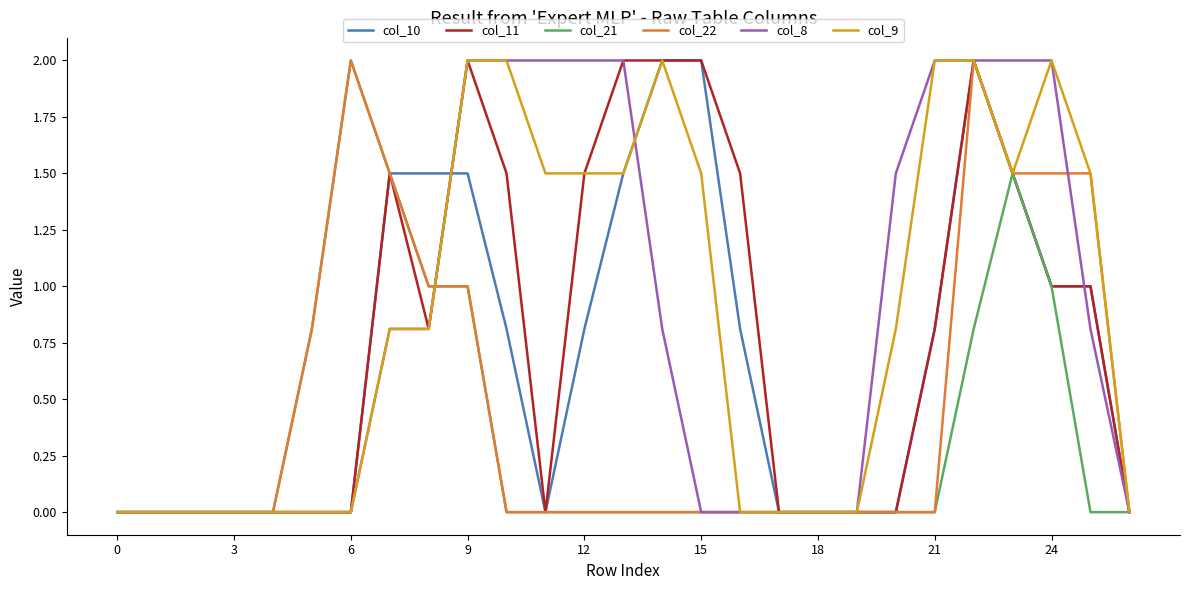

Is this an area chart (filled region under the line)?

No